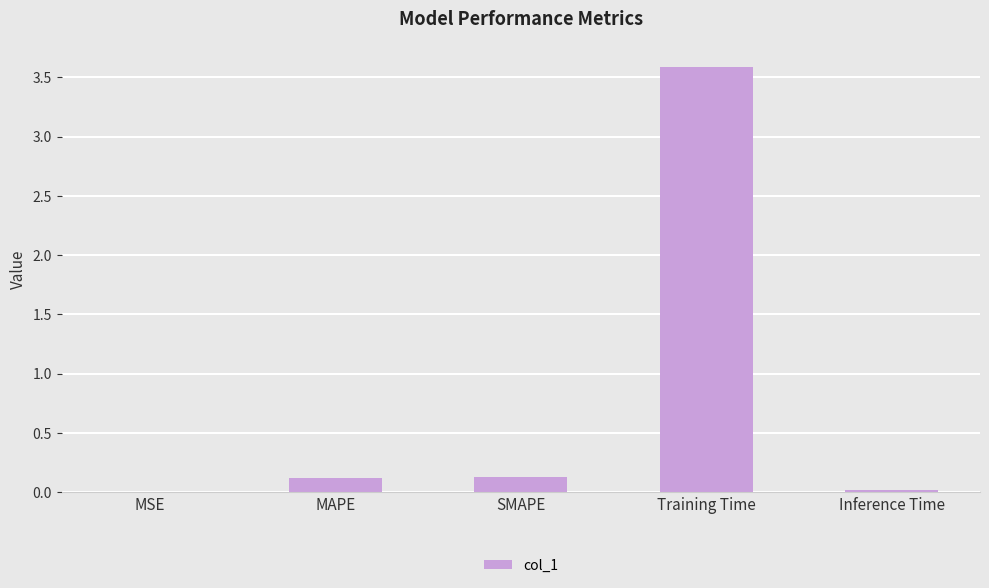

What is the sum of the values at Training Time and SMAPE?

3.7